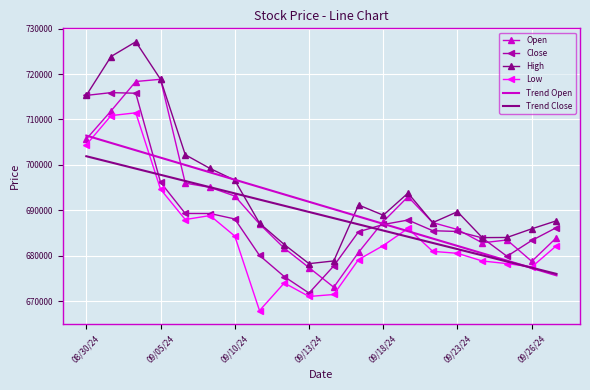

Count the number of data series in this chart.

6